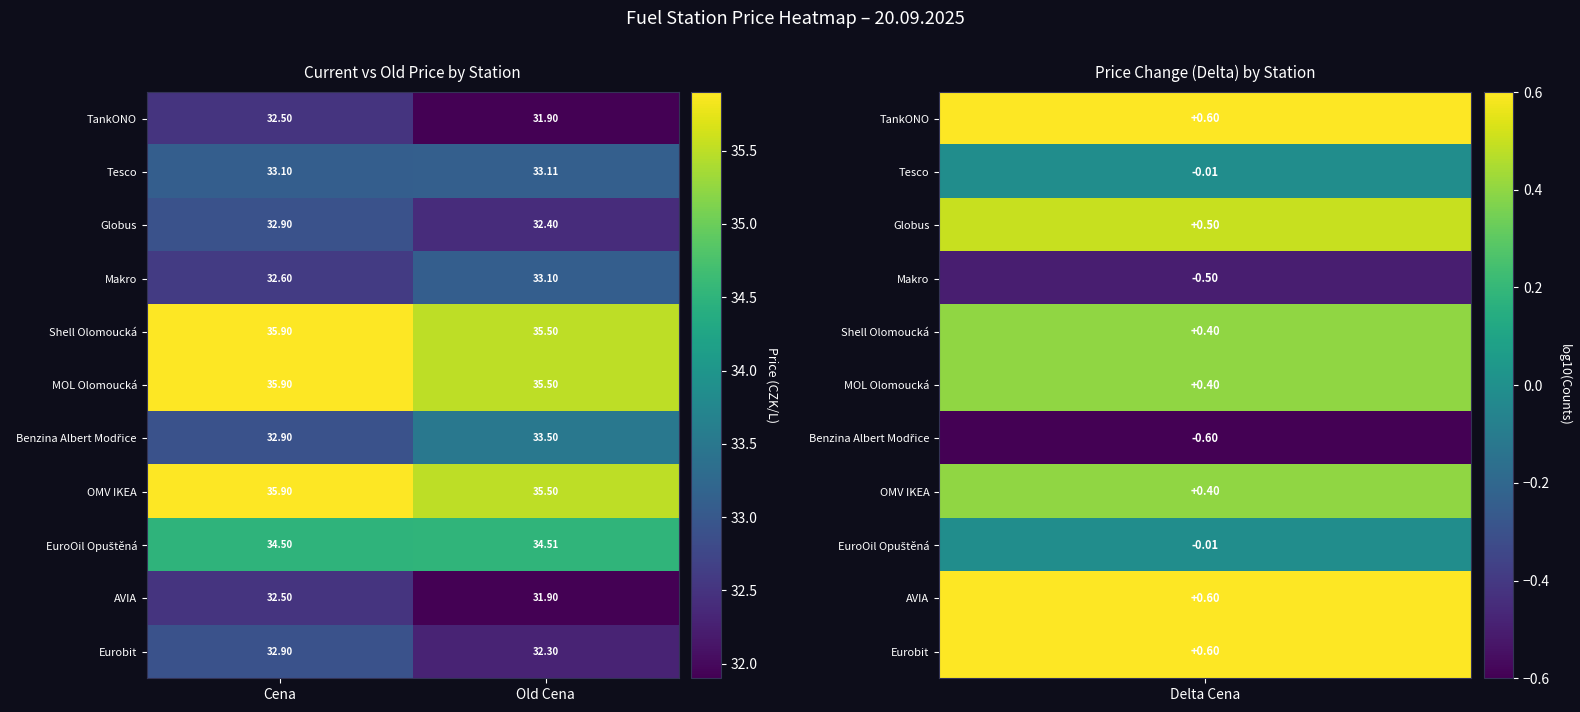

Is the value of Tesco at Old Cena greater than the value of Makro at Cena?

Yes